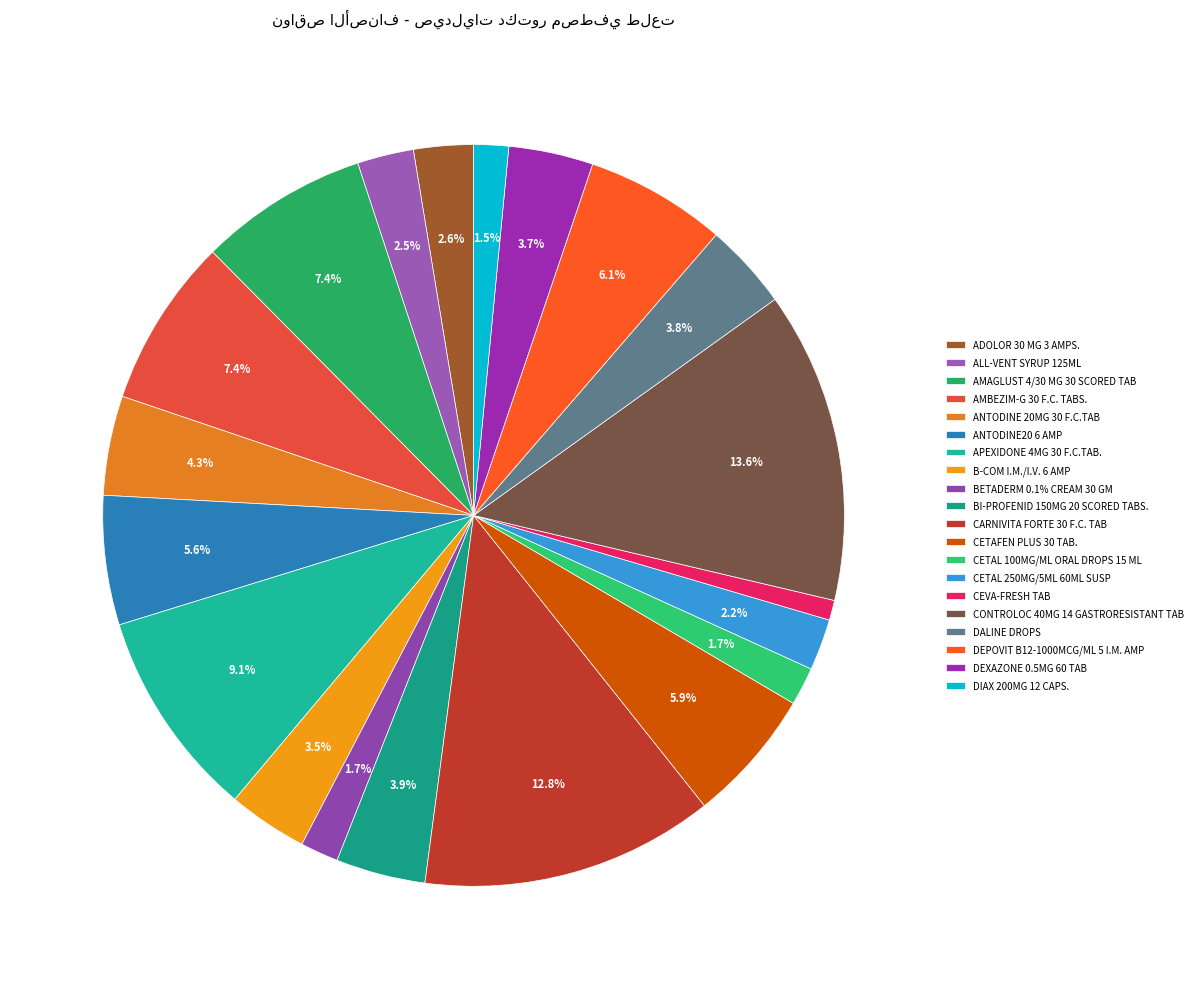

How many segments does this pie chart have?

20